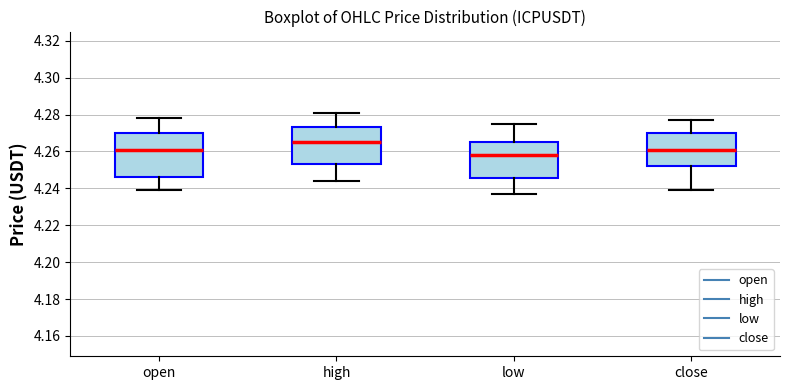

Reading left to right, read every box against the y-axis: the position of its median line, the range the box covers, and the ends of its whiskers. The values are not printed on the chart, so give them approximately, as read against the axis.

open: median 4.262, box 4.246 to 4.270, whiskers 4.240 to 4.278
high: median 4.266, box 4.254 to 4.274, whiskers 4.244 to 4.282
low: median 4.258, box 4.246 to 4.266, whiskers 4.238 to 4.276
close: median 4.262, box 4.252 to 4.270, whiskers 4.240 to 4.278